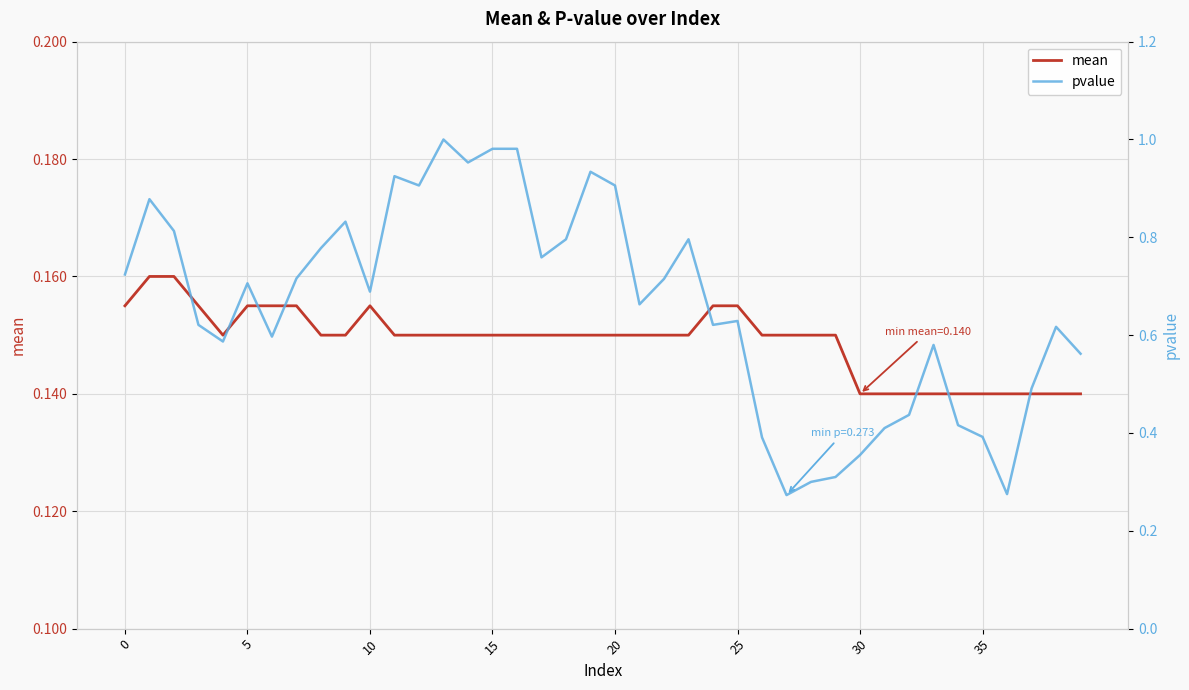

True or false: pvalue and mean intersect in this chart.

False